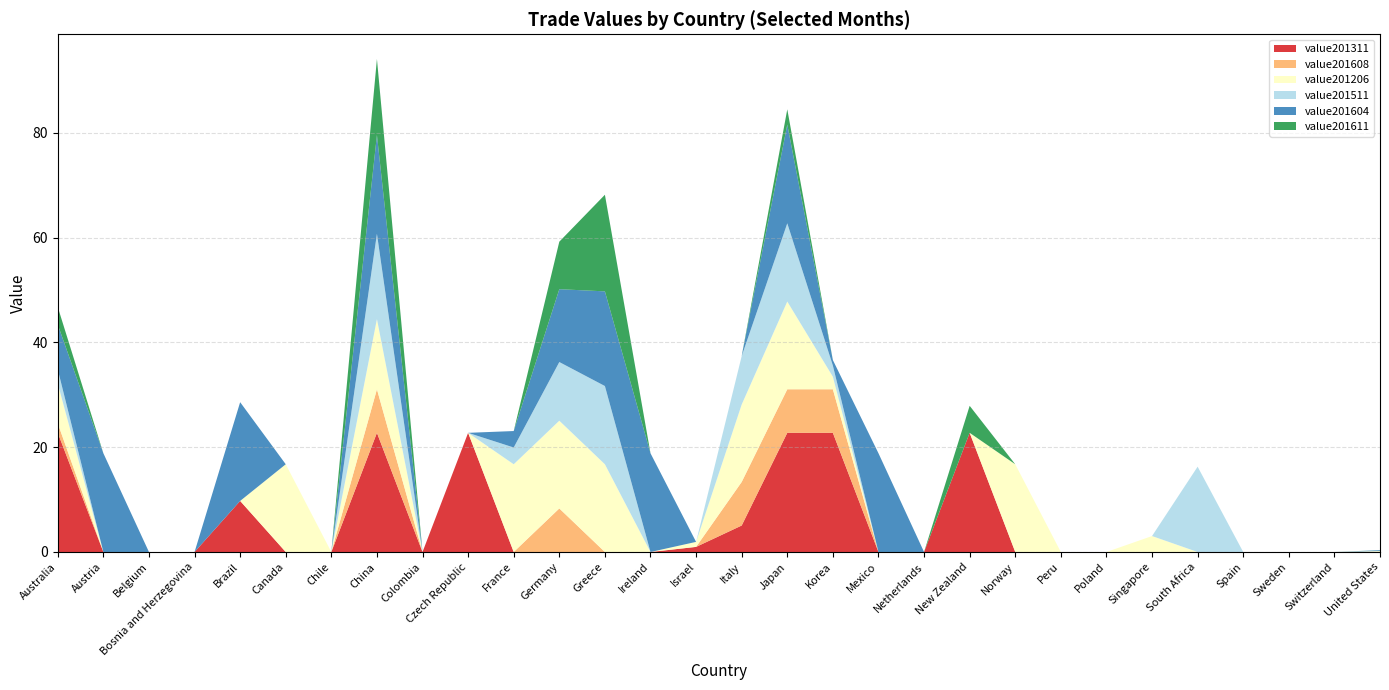

Reading left to right, list all the values displayed in this chart.

value201311: 22.7	0.0	0.0	0.0	9.7	0.0	0.0	22.7	0.0	22.7	0.0	0.0	0.0	0.0	1.0	5.1	22.7	22.7	0.0	0.0	22.7	0.0	0.0	0.0	0.0	0.0	0.0	0.0	0.0	0.0
value201608: 1.8	0.0	0.0	0.0	0.0	0.0	0.0	8.3	0.0	0.0	0.0	8.3	0.0	0.0	0.0	8.3	8.3	8.3	0.0	0.0	0.0	0.0	0.0	0.0	0.0	0.0	0.0	0.0	0.0	0.0
value201206: 7.6	0.0	0.0	0.0	0.0	16.7	0.0	13.4	0.0	0.0	16.7	16.7	16.7	0.0	1.0	14.8	16.7	2.4	0.0	0.0	0.0	16.7	0.0	0.0	3.0	0.0	0.0	0.0	0.0	0.2
value201511: 2.7	0.0	0.0	0.0	0.0	0.0	0.0	16.3	0.0	0.0	3.2	11.2	14.9	0.0	0.0	9.3	14.9	2.1	0.0	0.0	0.0	0.0	0.0	0.0	0.0	16.3	0.0	0.0	0.0	0.0
value201604: 8.6	18.8	0.0	0.0	18.8	0.0	0.0	18.8	0.0	0.0	3.1	13.9	18.1	18.8	0.0	0.0	18.8	1.0	18.8	0.0	0.0	0.0	0.0	0.0	0.0	0.0	0.0	0.0	0.0	0.2
value201611: 3.4	0.0	0.0	0.0	0.0	0.0	0.0	14.5	0.0	0.0	0.0	9.1	18.4	0.0	0.0	0.0	2.9	0.0	0.0	0.0	5.2	0.0	0.0	0.0	0.0	0.0	0.0	0.0	0.0	0.0